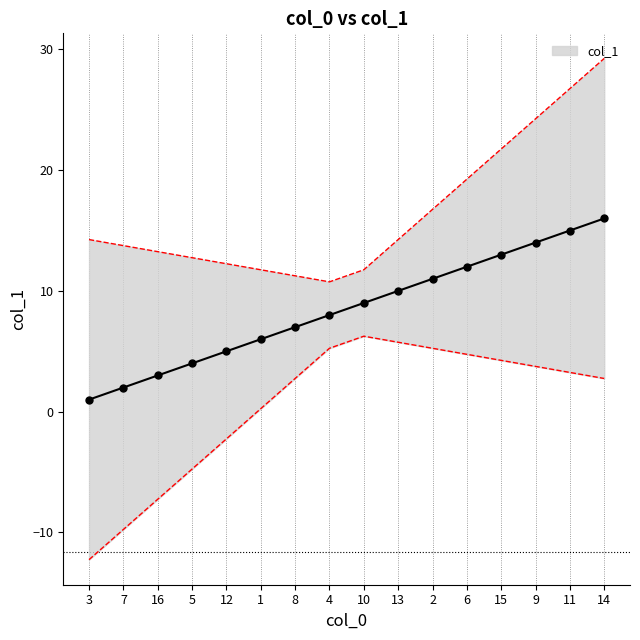

What is the value of the 11th point from the left?

11